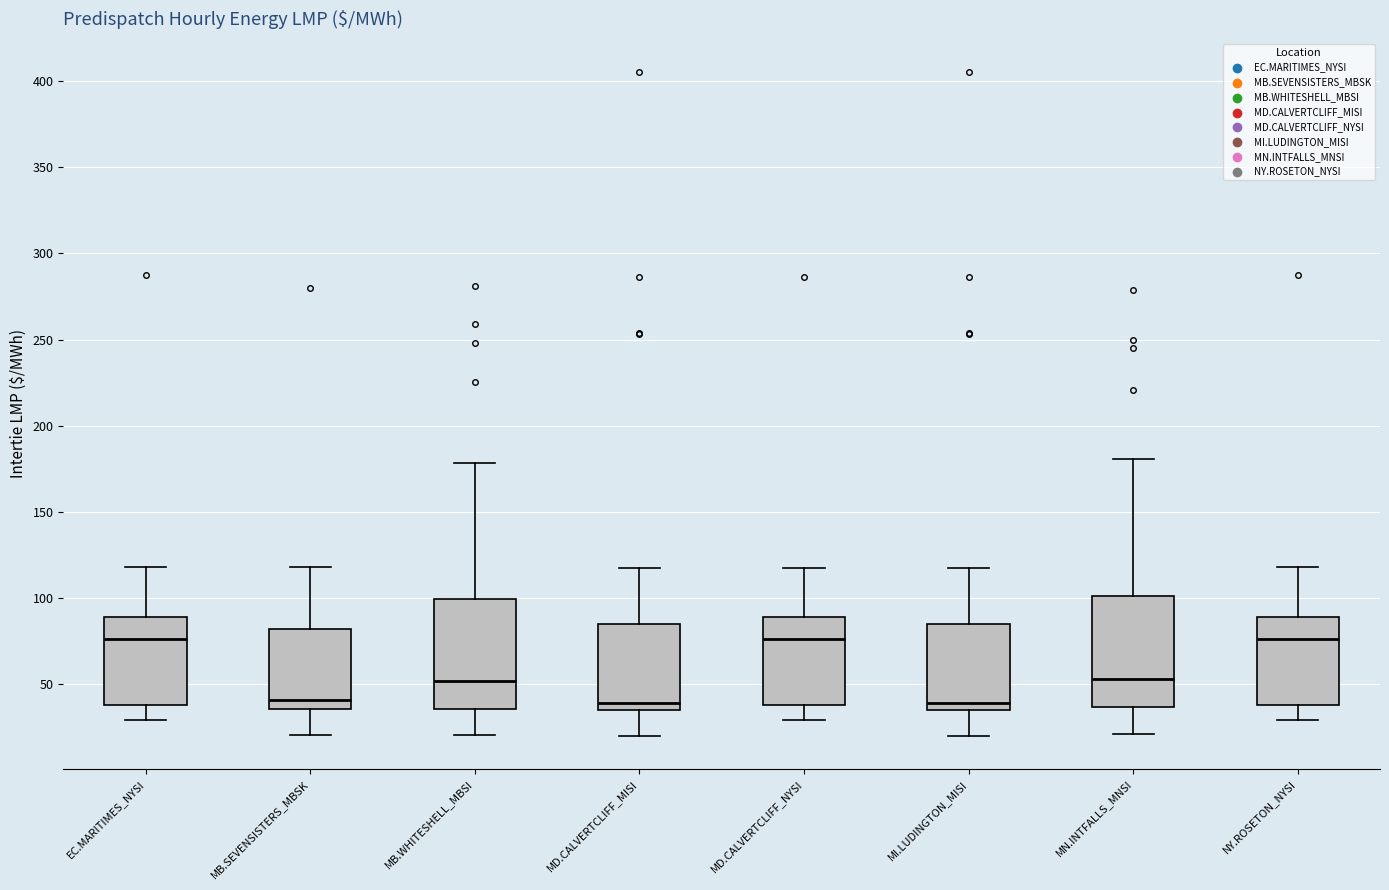

Reading left to right, transcribe this box plot: for each box, give where its median line is, the range the box spans, and where its two whiskers end, as read against the y-axis. The values are not printed on the chart, so give them approximately, as read against the axis.

EC.MARITIMES_NYSI: median 75, box 40 to 90, whiskers 30 to 120
MB.SEVENSISTERS_MBSK: median 40, box 35 to 80, whiskers 20 to 120
MB.WHITESHELL_MBSI: median 50, box 35 to 100, whiskers 20 to 180
MD.CALVERTCLIFF_MISI: median 40, box 35 to 85, whiskers 20 to 120
MD.CALVERTCLIFF_NYSI: median 75, box 40 to 90, whiskers 30 to 120
MI.LUDINGTON_MISI: median 40, box 35 to 85, whiskers 20 to 120
MN.INTFALLS_MNSI: median 55, box 35 to 100, whiskers 20 to 180
NY.ROSETON_NYSI: median 75, box 40 to 90, whiskers 30 to 120